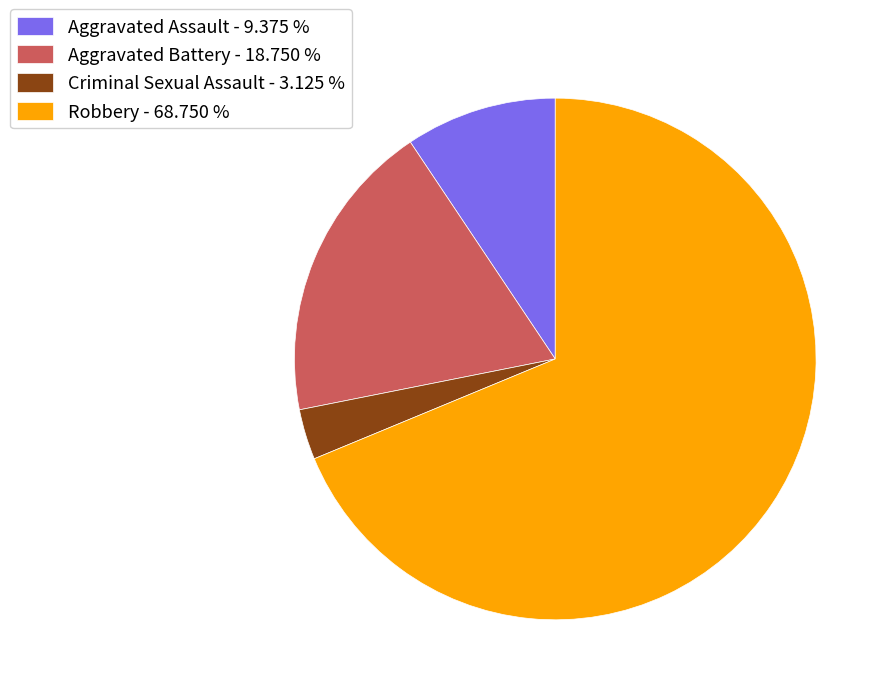

Between Aggravated Battery - 18.750 % and Aggravated Assault - 9.375 %, which is larger?

Aggravated Battery - 18.750 %